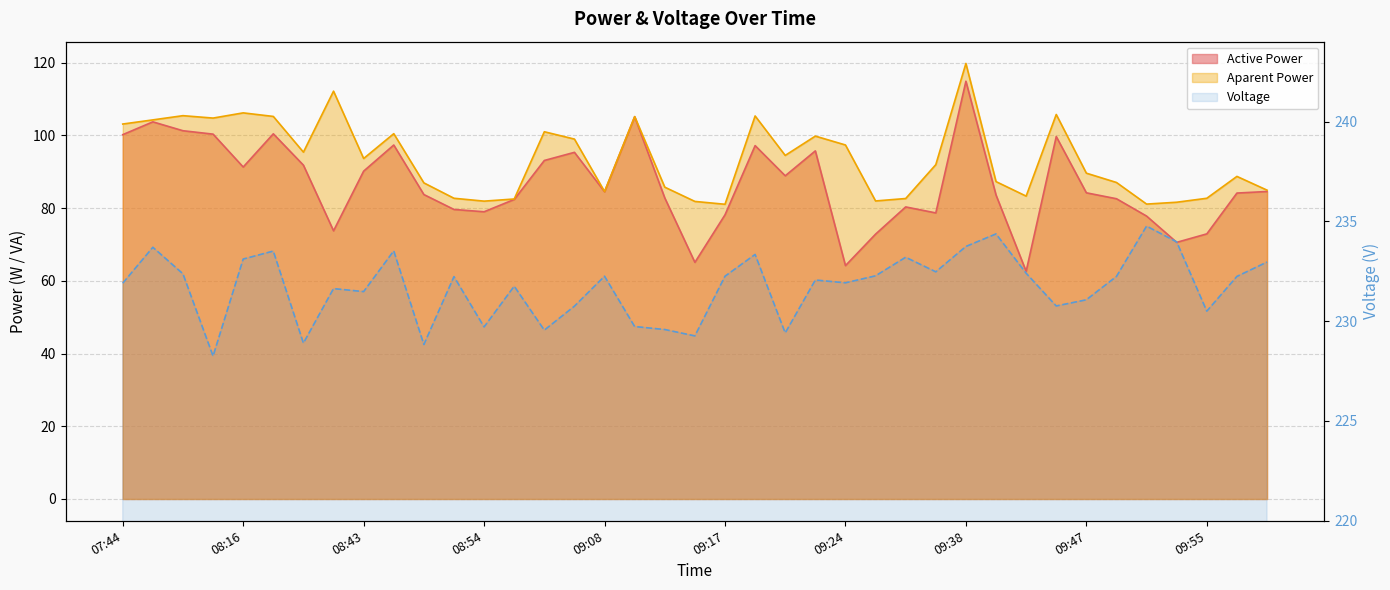

Count the number of categories in the chart.

39